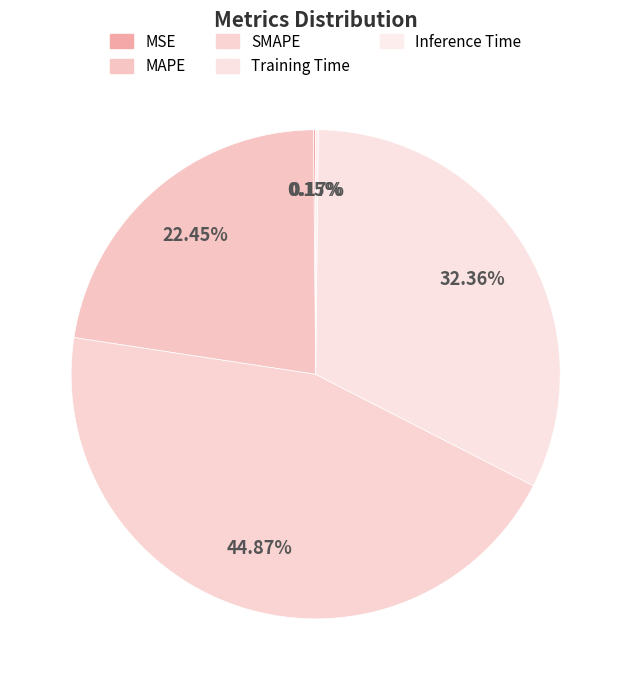

To the nearest percent, what is the difference between the largest and smallest slice percentages?

45%